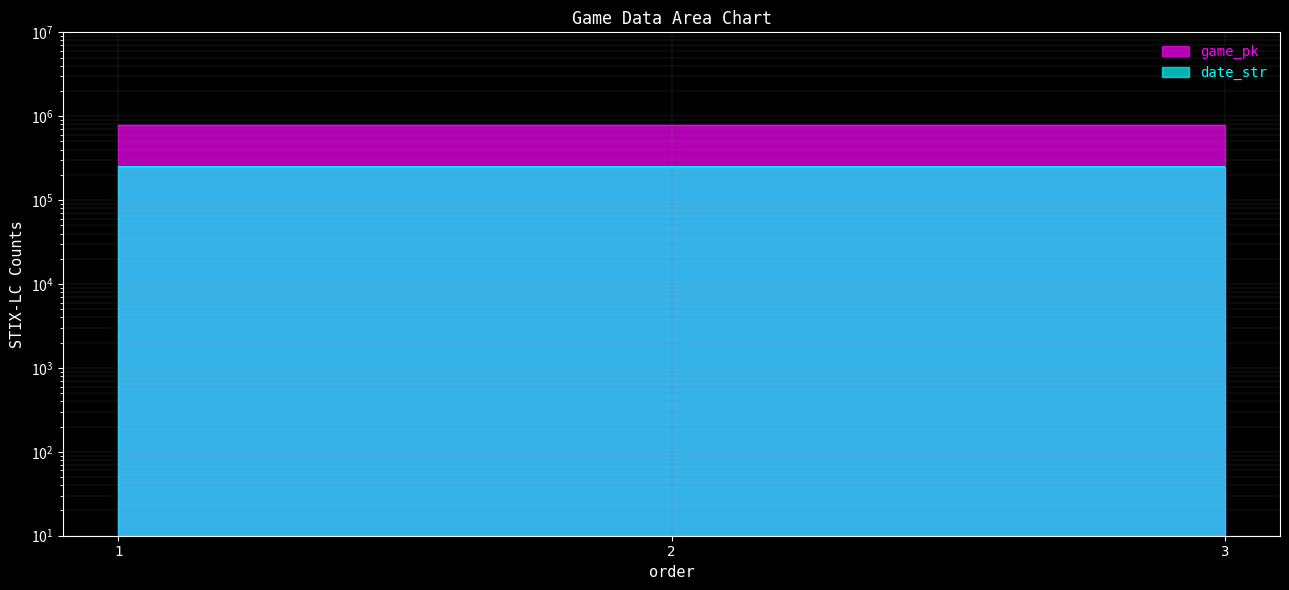

Reading right to left, list all the values displayed in this chart.

game_pk: 3=777763	2=777745	1=777728
date_str: 3=250526	2=250527	1=250528